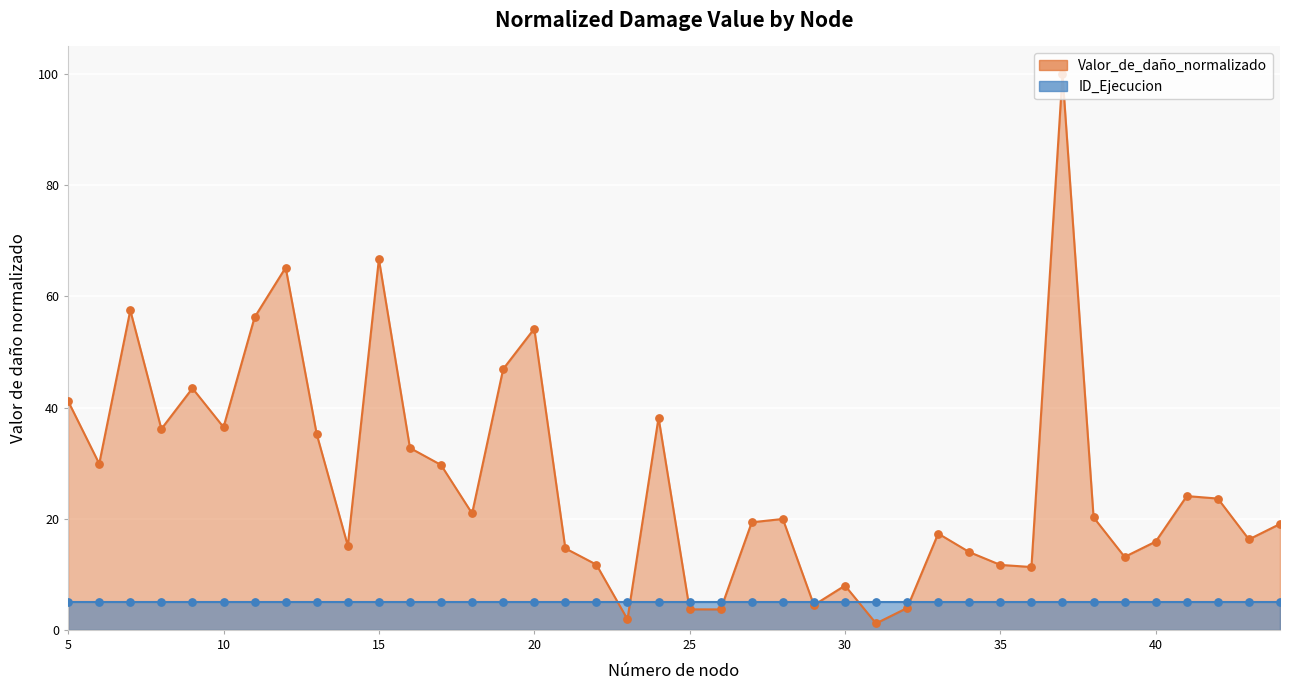

What is the change in value from 23 to 35?

+9.8